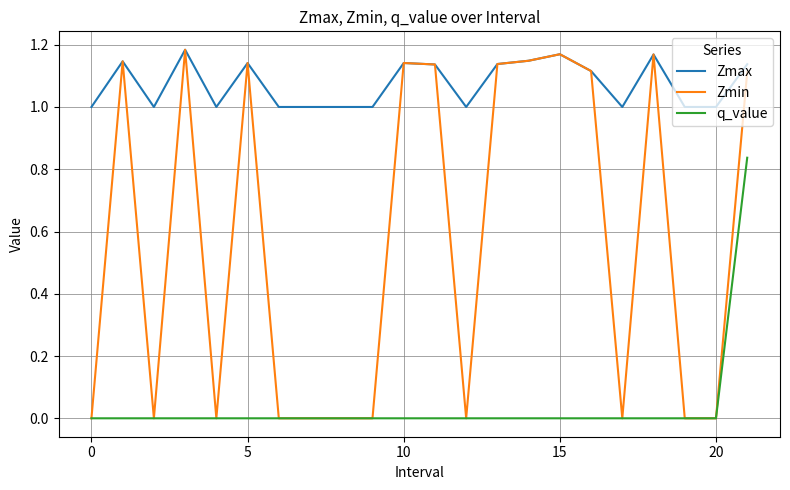

Which series has the widest spread of values?

Zmin